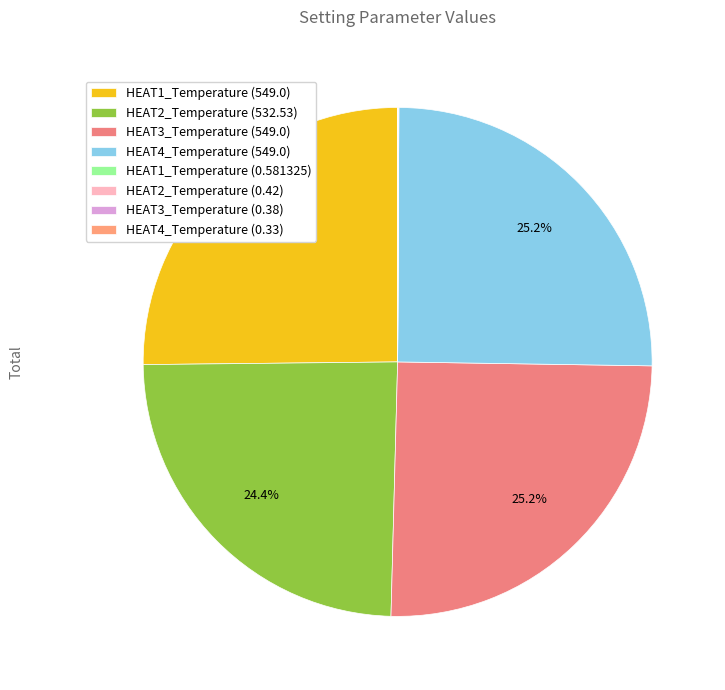

Rank the categories by value from highest to lowest.

HEAT1_Temperature (549.0), HEAT3_Temperature (549.0), HEAT4_Temperature (549.0), HEAT2_Temperature (532.53), HEAT1_Temperature (0.581325), HEAT2_Temperature (0.42), HEAT3_Temperature (0.38), HEAT4_Temperature (0.33)